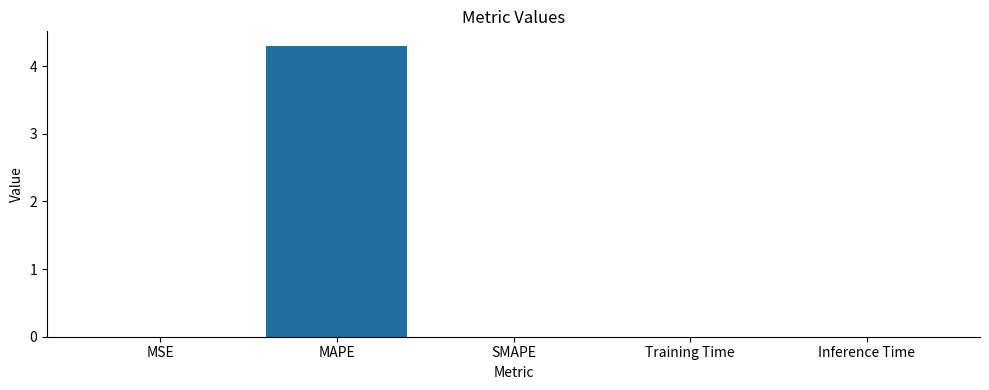

How many series are shown in this chart?

1